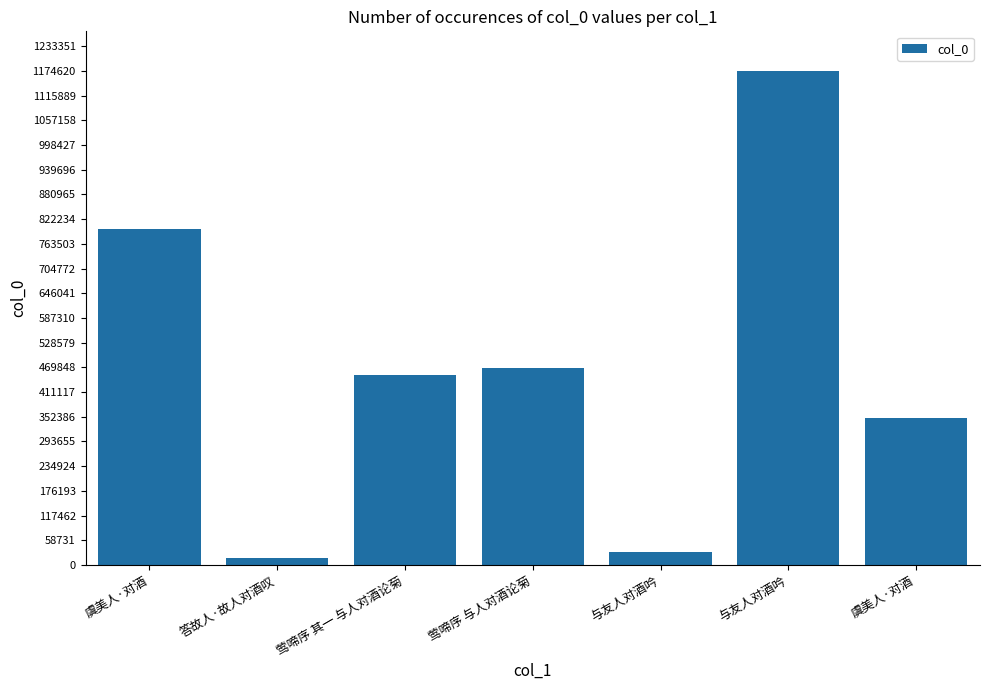

How many categories are shown in the chart?

7